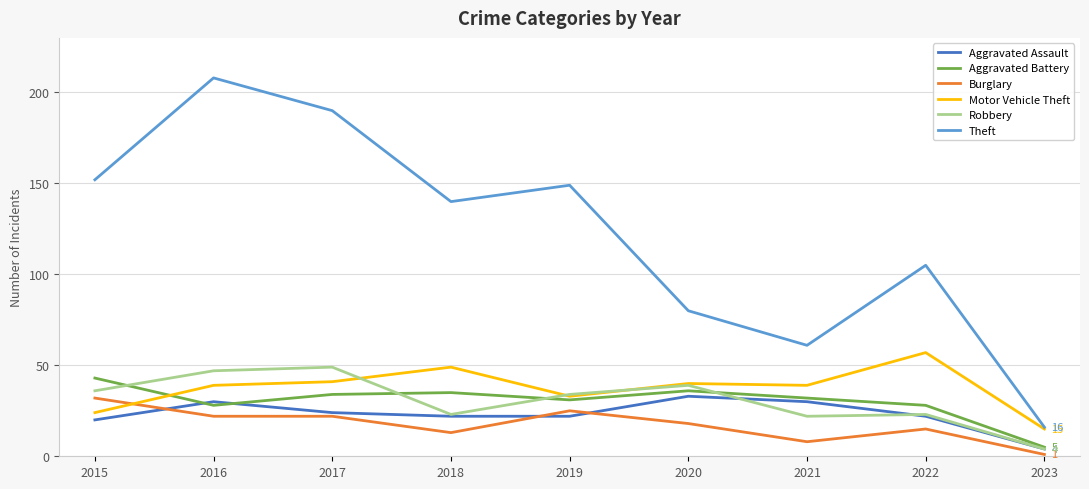

Which series has the largest range (max minus min)?

Theft